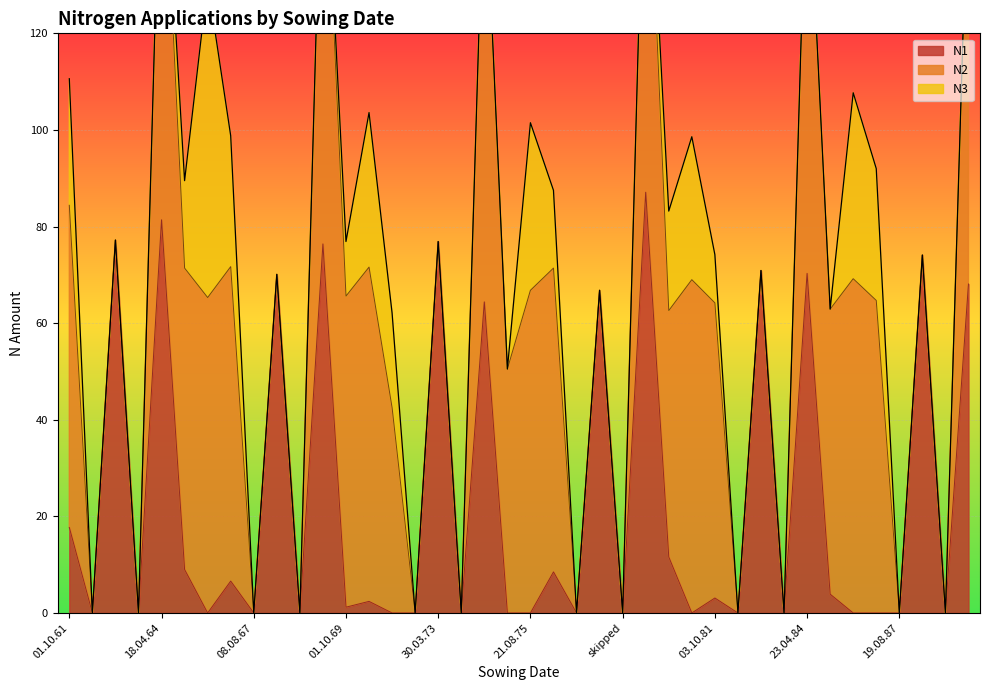

What are all the series names shown in the legend?

N1, N2, N3